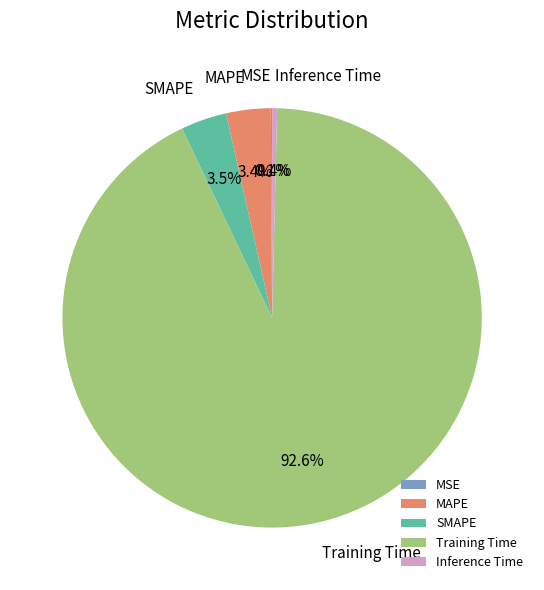

Does Training Time account for over 50% of the chart?

Yes